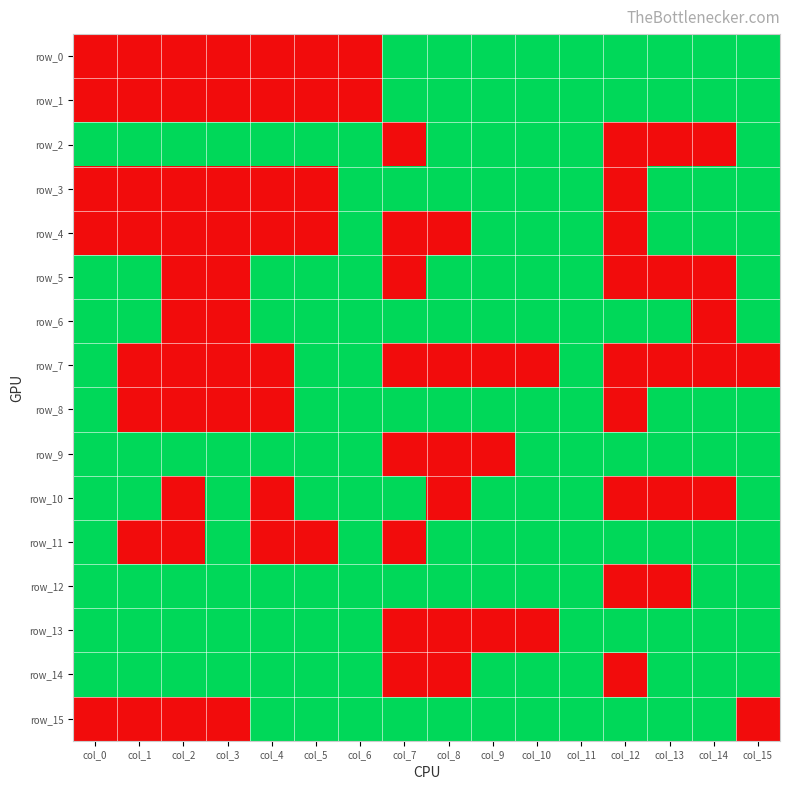

Which series has the largest range (max minus min)?

row_0